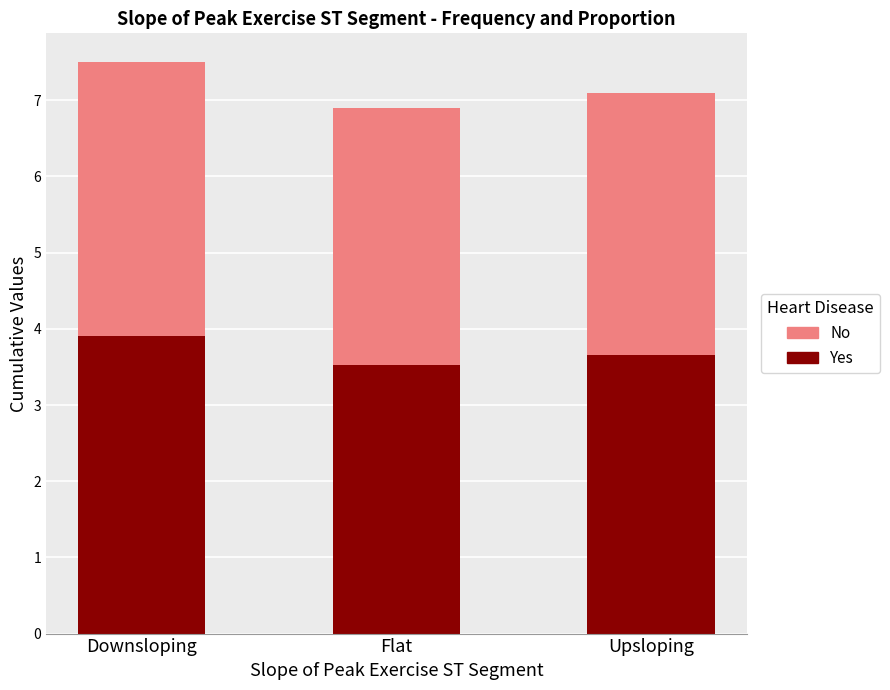

Reading left to right, transcribe the values for Yes.

Downsloping=3.9	Flat=3.5	Upsloping=3.7